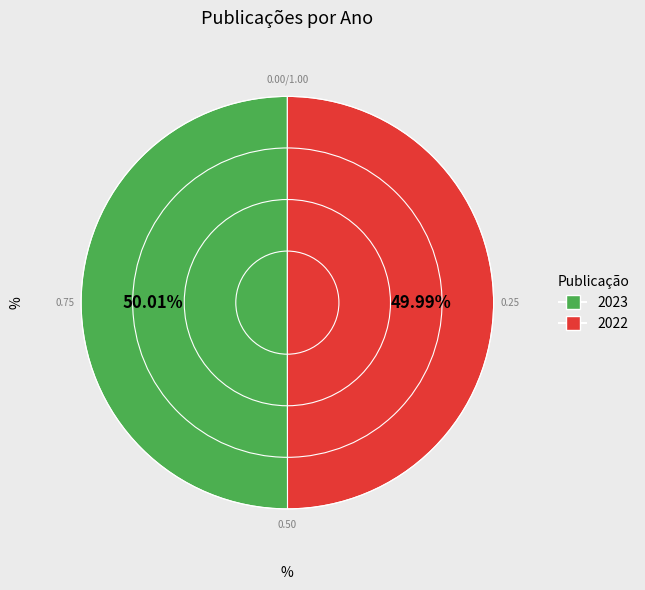

Is it true that 2022 is 42% of the pie?

False